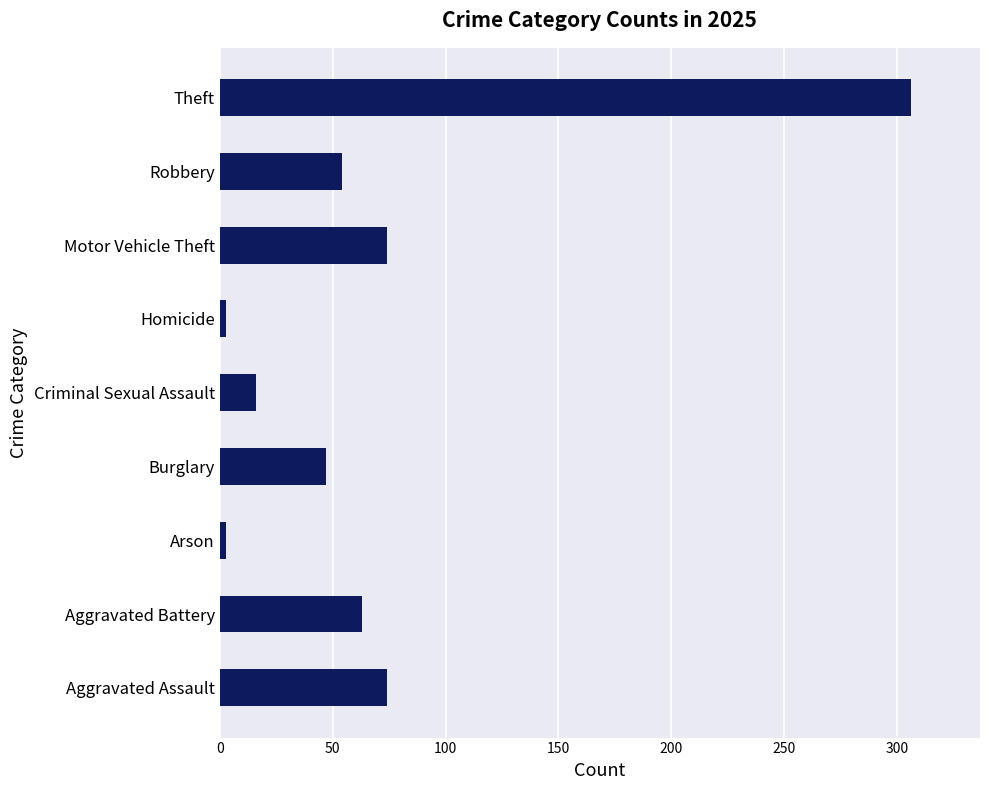

What is the greatest value displayed?

306